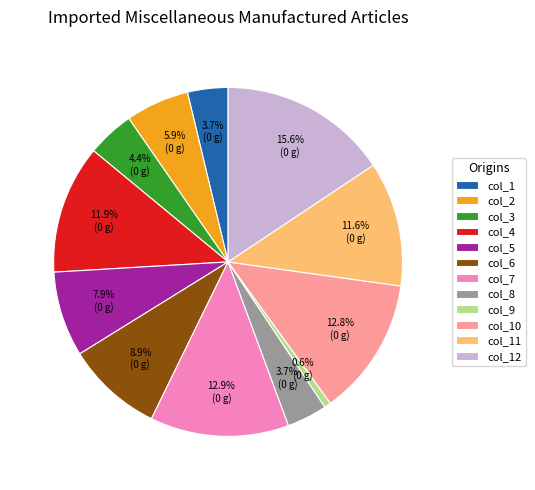

Does col_9 account for over 50% of the chart?

No